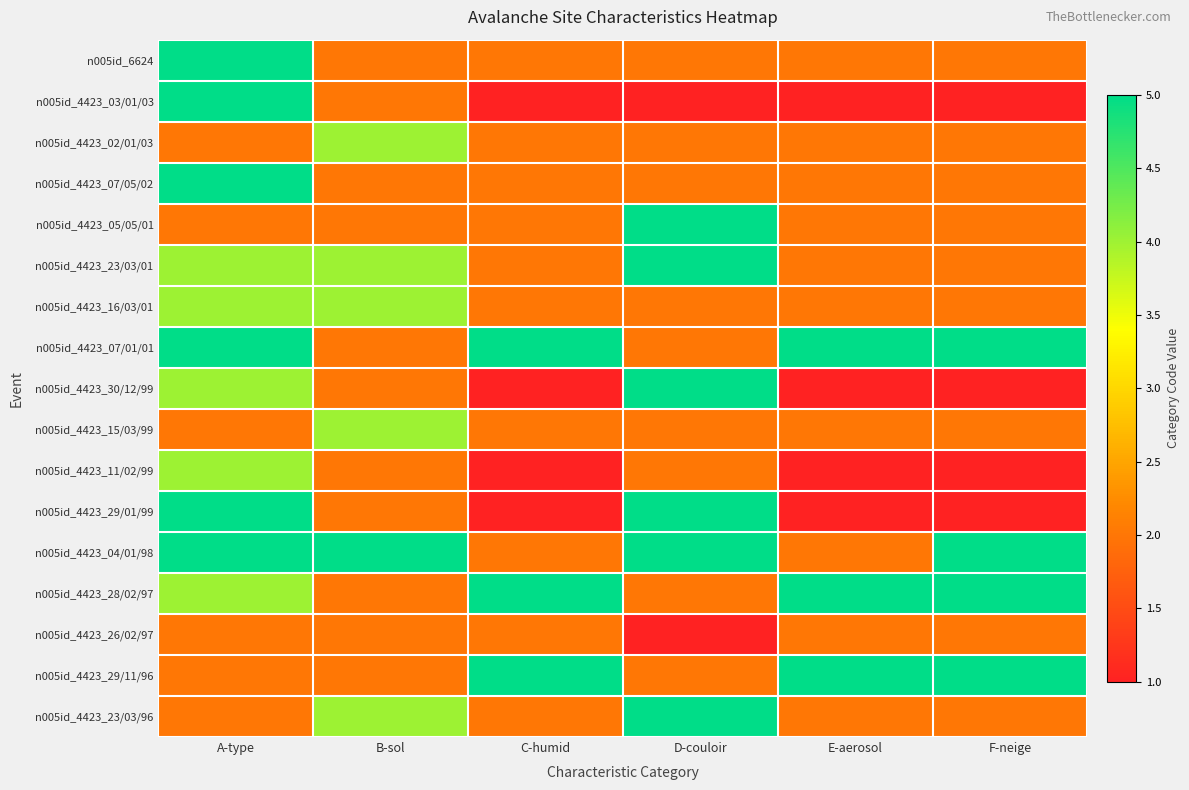

At how many categories does at least one series exceed 1?

6